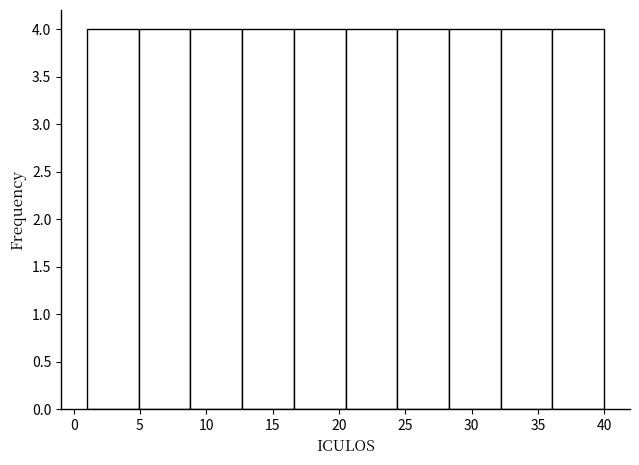

Reading left to right, transcribe this chart: for each bar, give the range it covers on the x-axis and its height. Neither the bar edges nor the heights are printed on the chart, so give them approximately, as read against the axes.

1.0 to 4.9: 4
4.9 to 8.8: 4
8.8 to 12.7: 4
12.7 to 16.6: 4
16.6 to 20.5: 4
20.5 to 24.4: 4
24.4 to 28.3: 4
28.3 to 32.2: 4
32.2 to 36.1: 4
36.1 to 40.0: 4